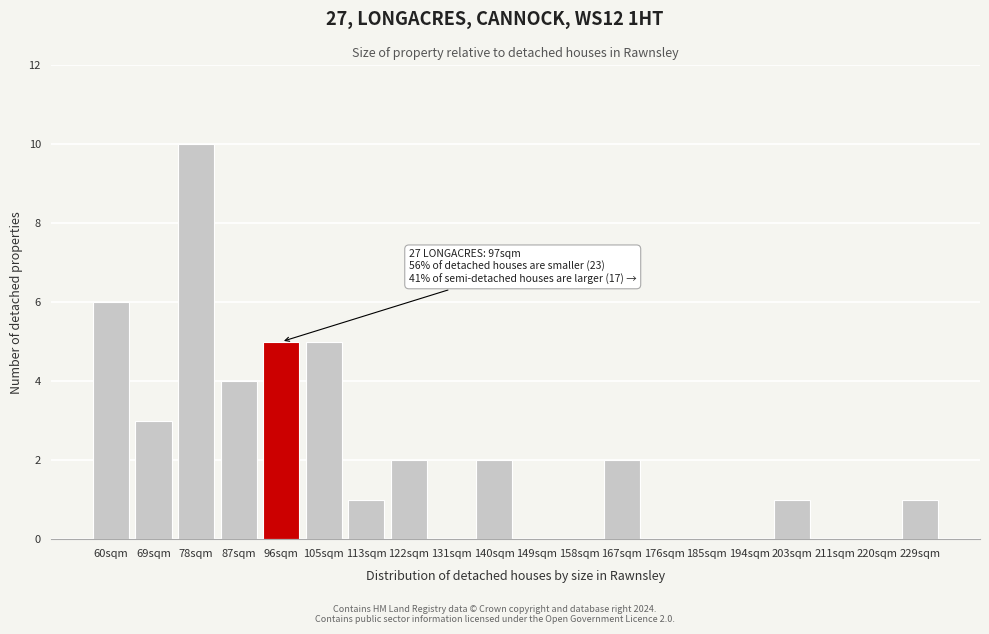

Reading right to left, what are all the values shown in this chart?

229sqm=1	220sqm=0	211sqm=0	203sqm=1	194sqm=0	185sqm=0	176sqm=0	167sqm=2	158sqm=0	149sqm=0	140sqm=2	131sqm=0	122sqm=2	113sqm=1	105sqm=5	96sqm=5	87sqm=4	78sqm=10	69sqm=3	60sqm=6